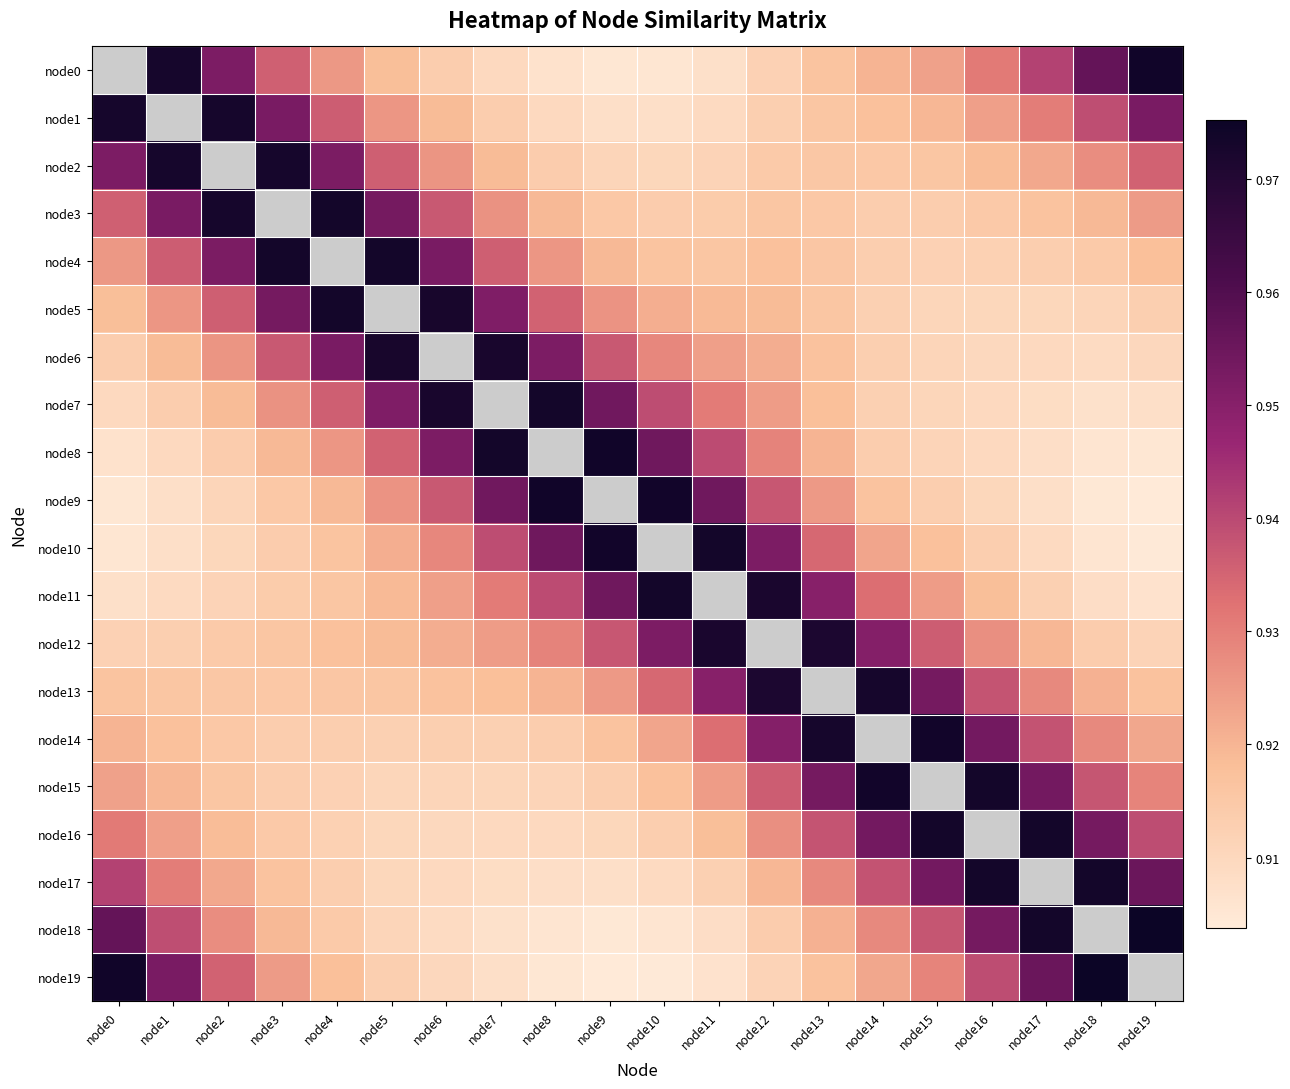

Is it true that node9 equals 1 at node14?

False